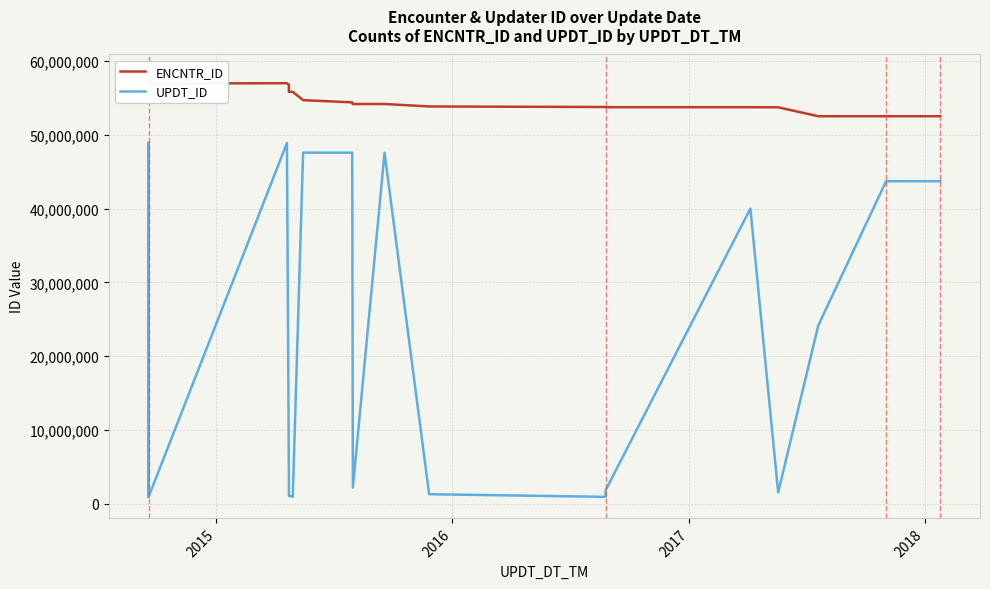

Count the number of data series in this chart.

2